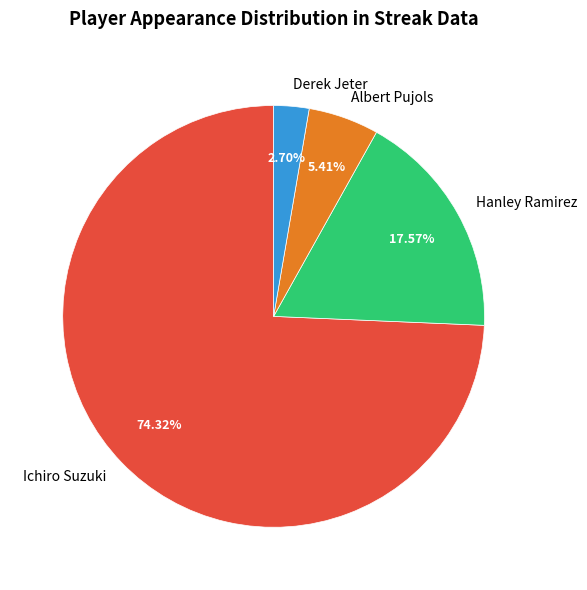

How many segments does this pie chart have?

4